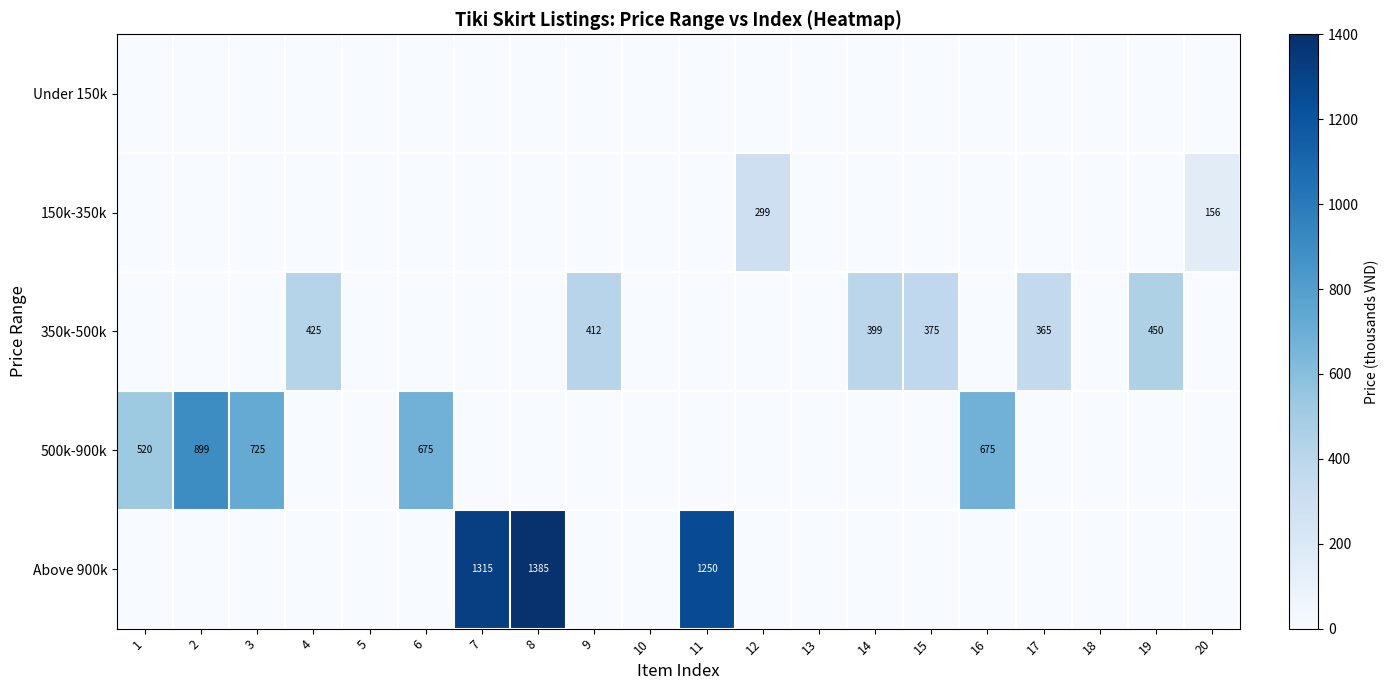

How many categories are shown in the chart?

20